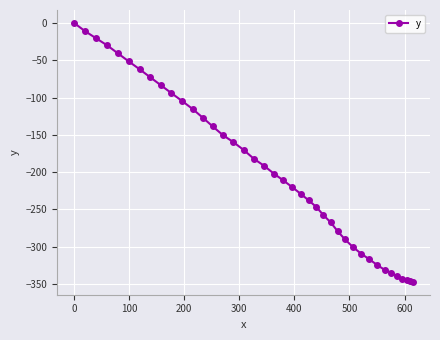

What is the value of the 36th point from the left?

-339.8